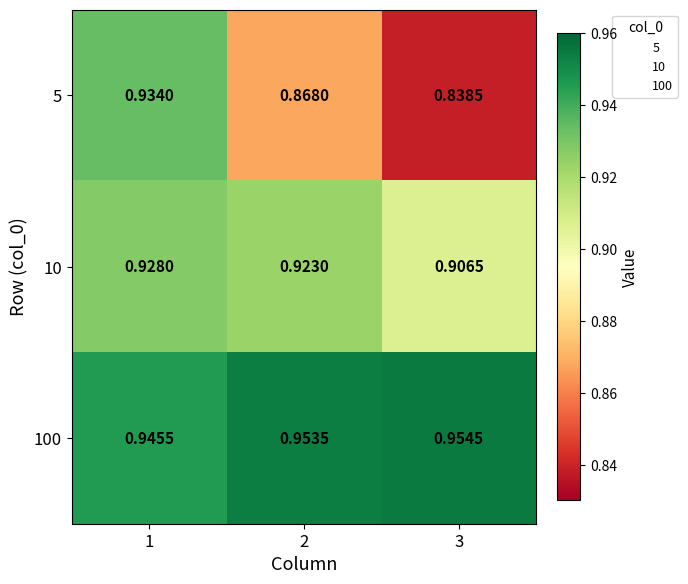

At which category is the sum across all series the highest?

1